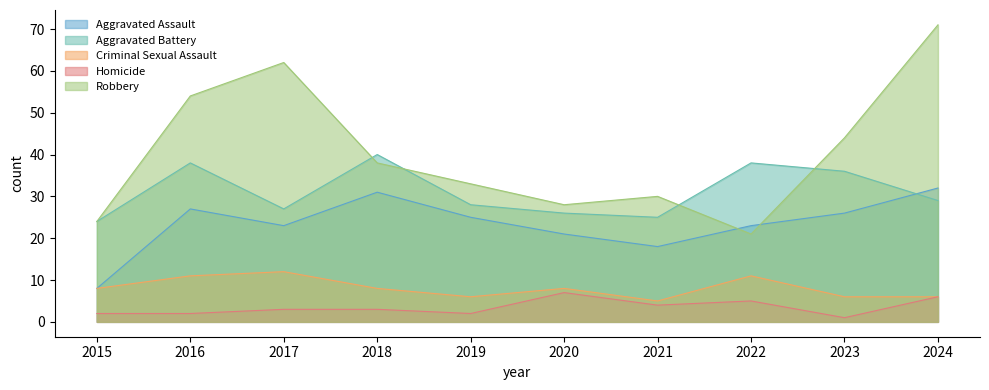

At which label does Robbery first exceed 38?

2016